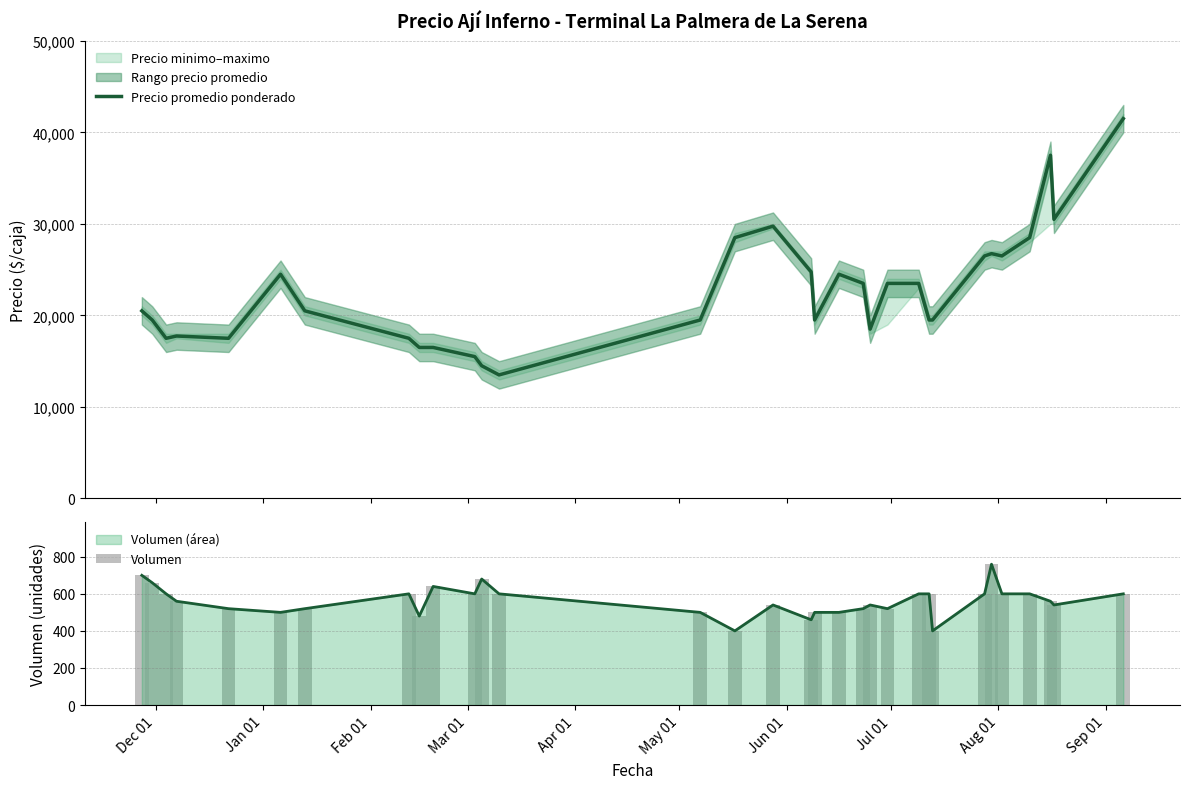

What is the maximum value for Volumen (área)?

760